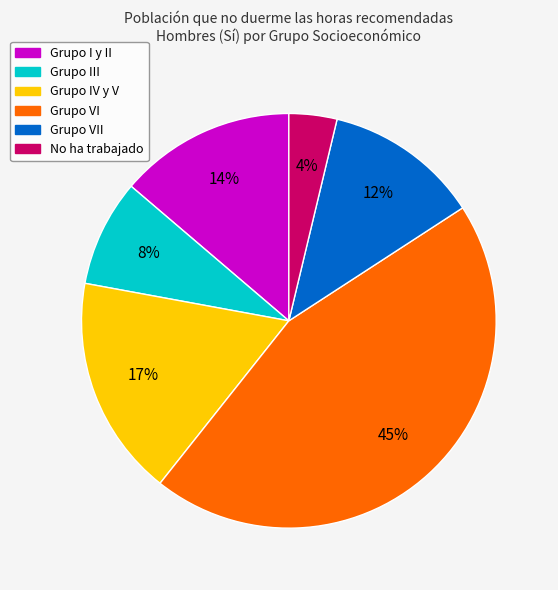

To the nearest percent, what is the difference between the largest and smallest slice percentages?

41%